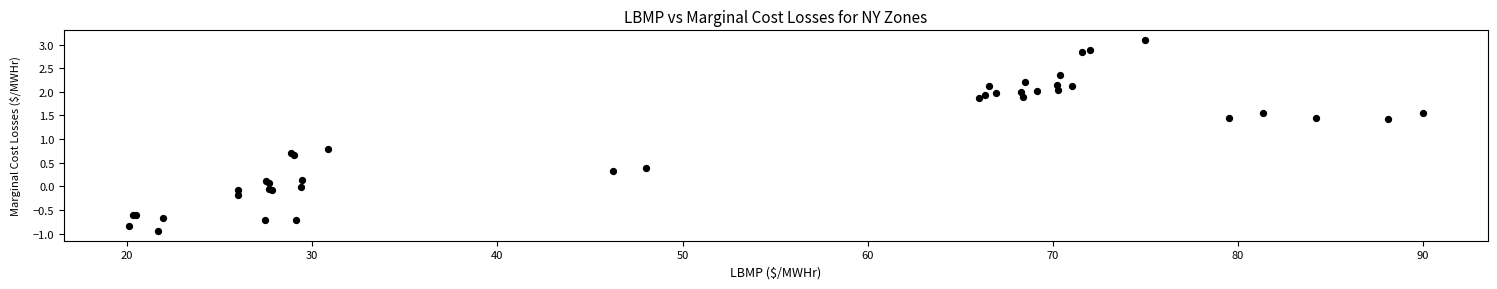

What Y value in the scatter plot is closest to 1?

0.8